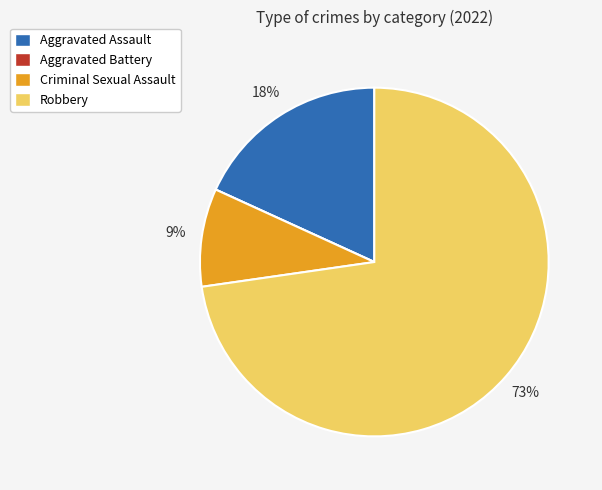

True or false: Criminal Sexual Assault accounts for 21% of the total.

False